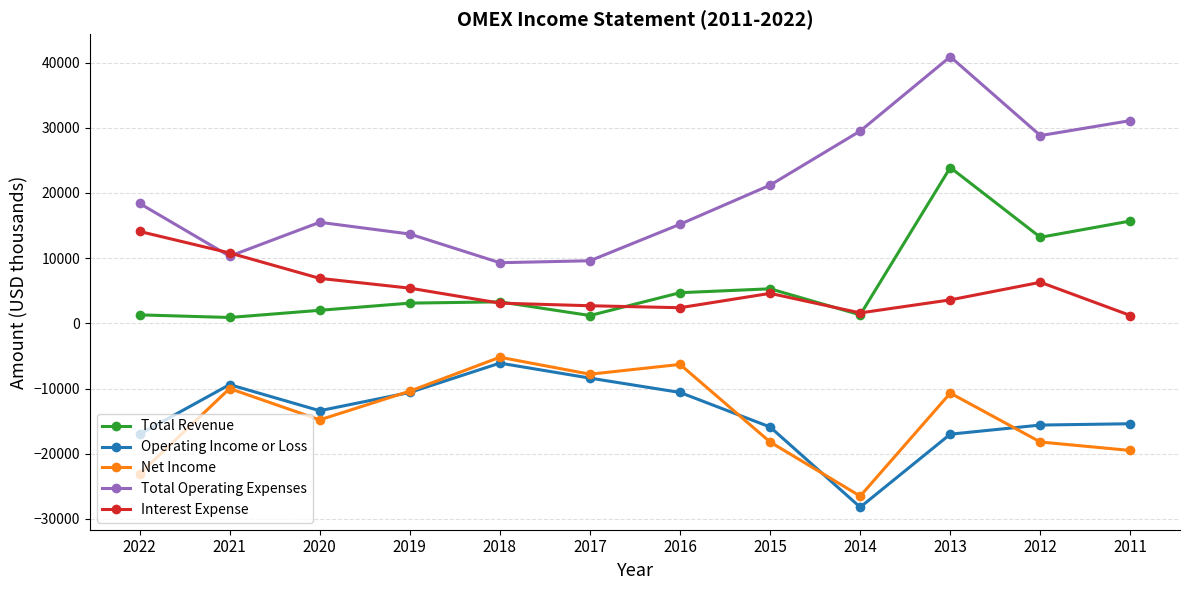

True or false: Total Revenue and Total Operating Expenses cross at least once.

False